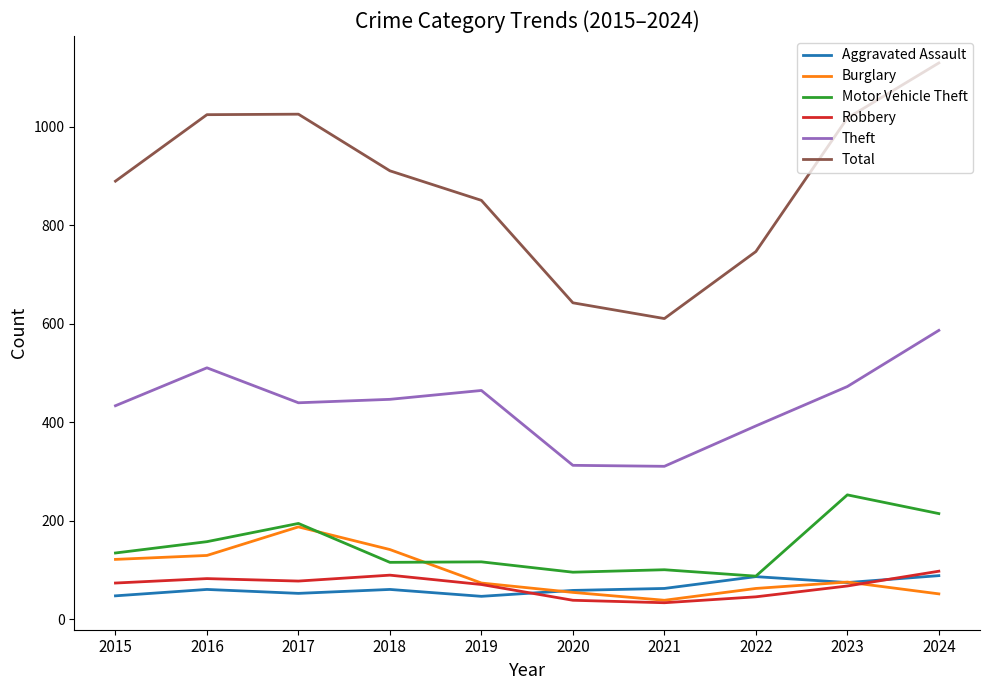

In Burglary, how many points are higher than both neighbors (excluding endpoints)?

2